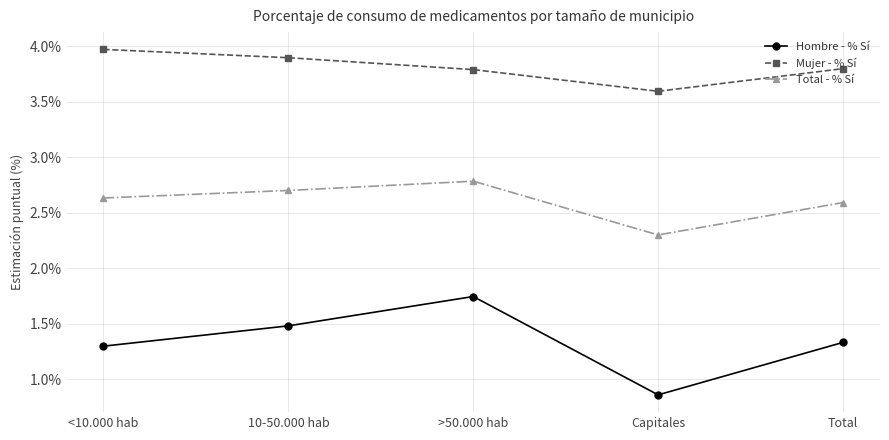

Which series has the largest total across all categories?

Mujer - % Sí